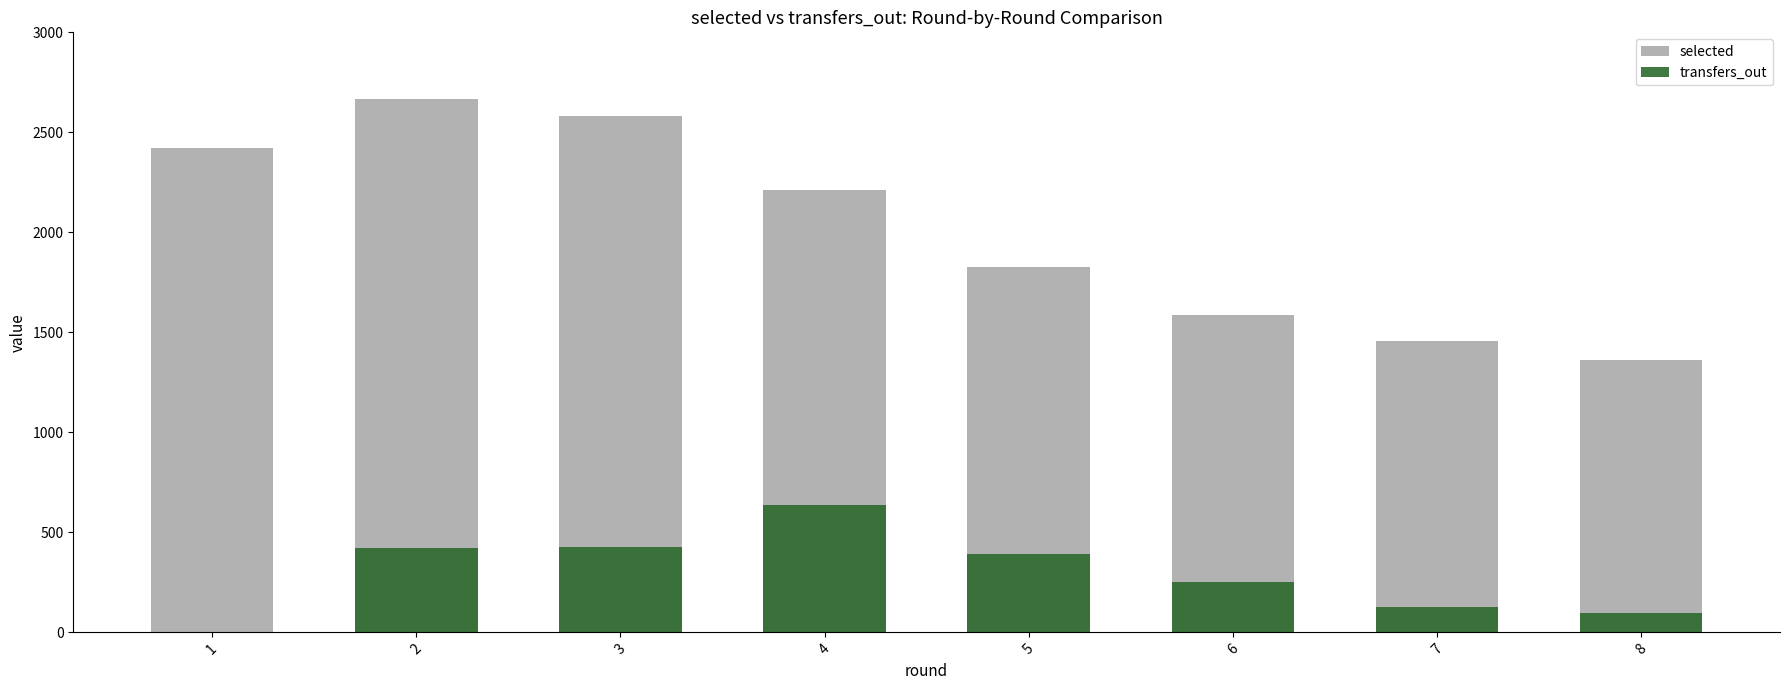

Reading left to right, what are all the values shown in this chart?

selected: 2424	2667	2582	2212	1826	1586	1459	1364
transfers_out: 0	422	428	635	390	253	129	99